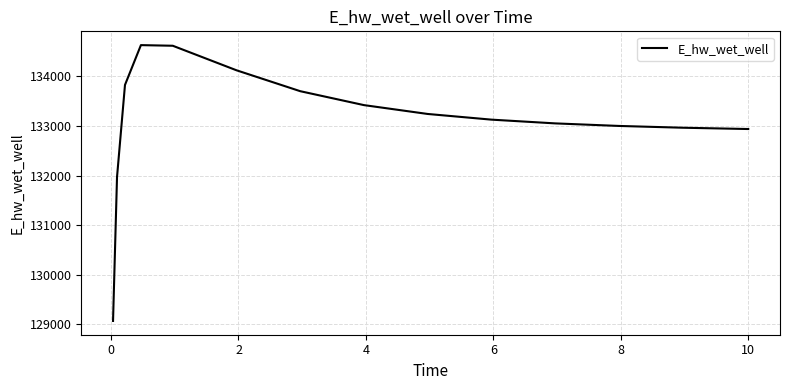

What is the smallest value displayed?

129070.4